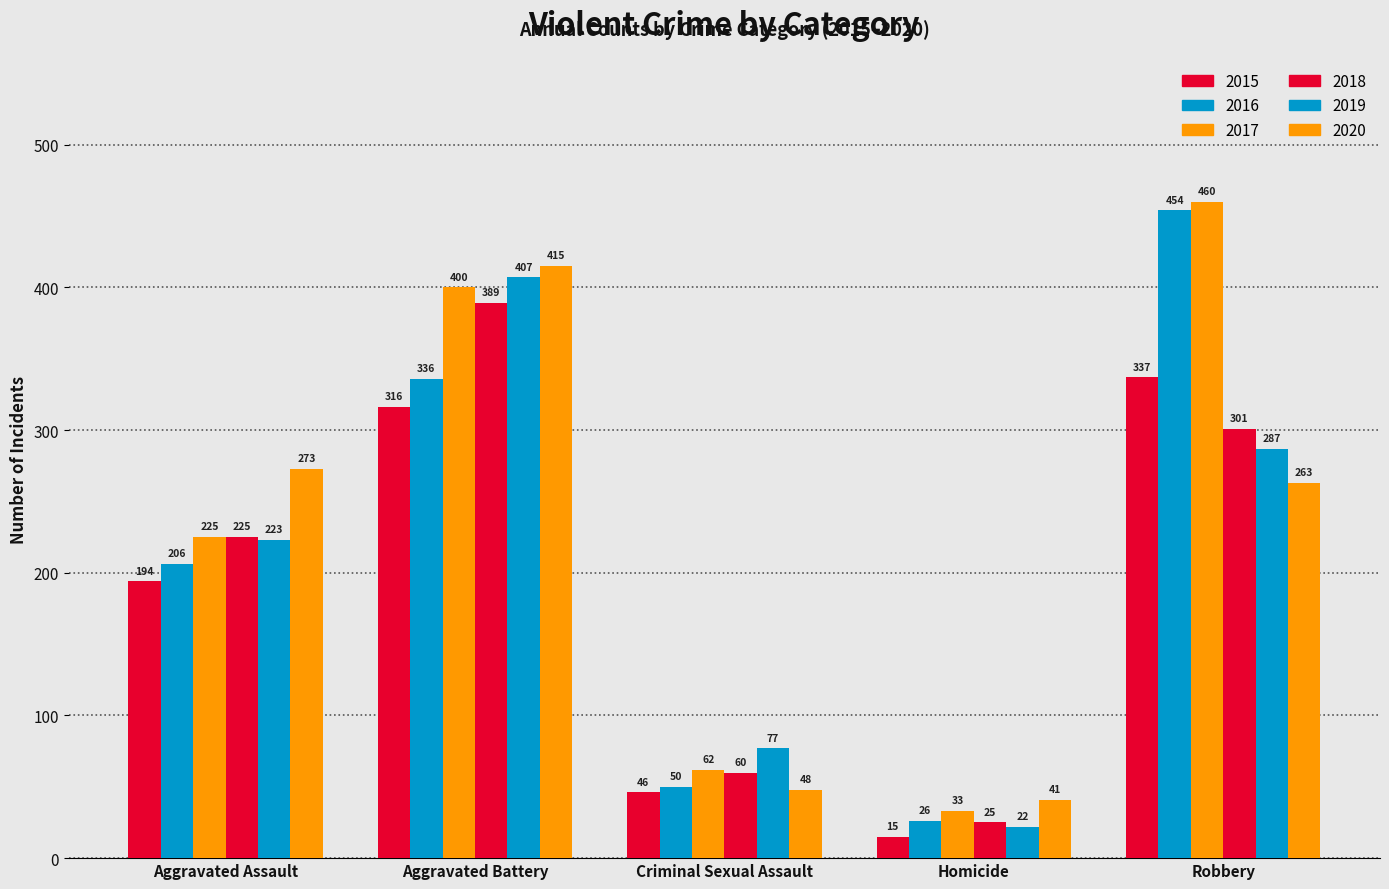

The 2016 series shows 596 at Aggravated Battery. True or false?

False